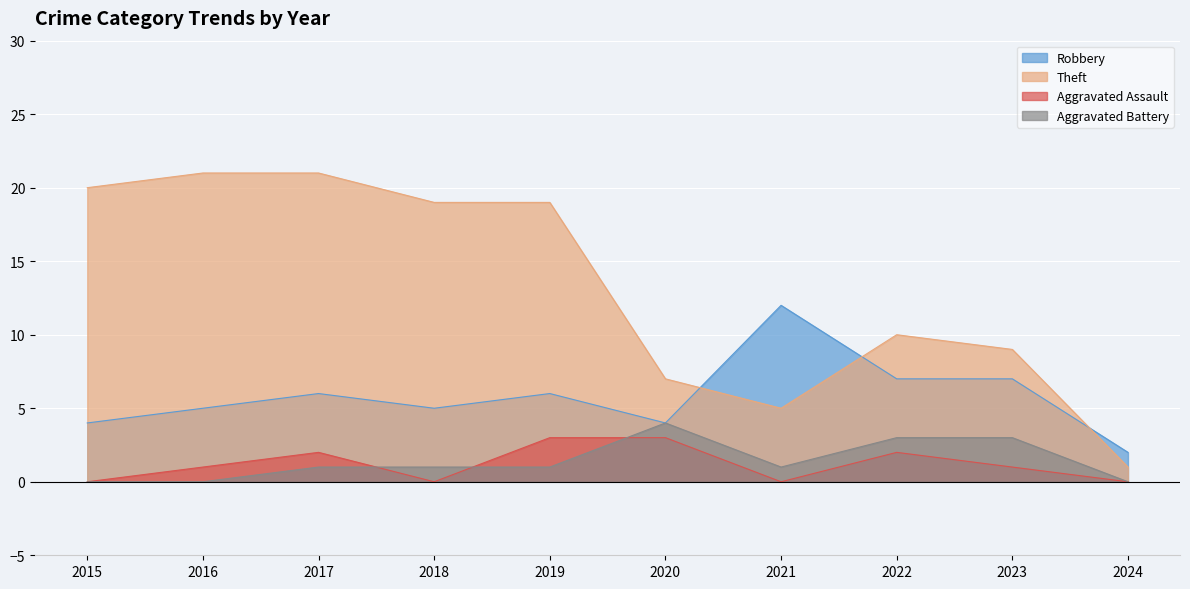

How many series are shown in this chart?

4